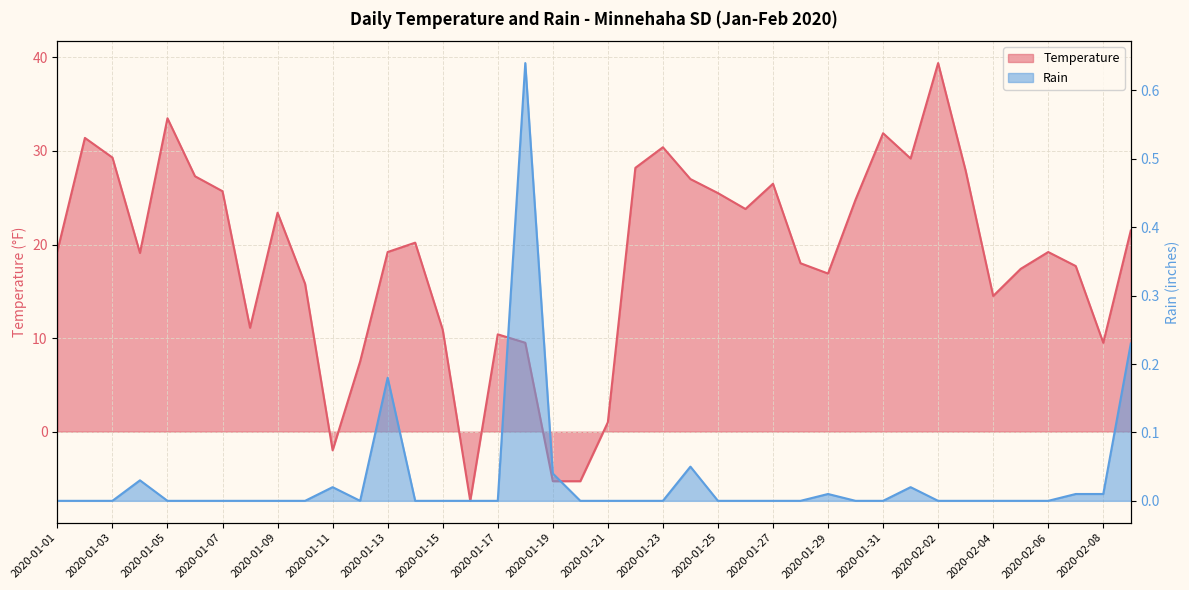

What is the maximum value for Rain?

0.6